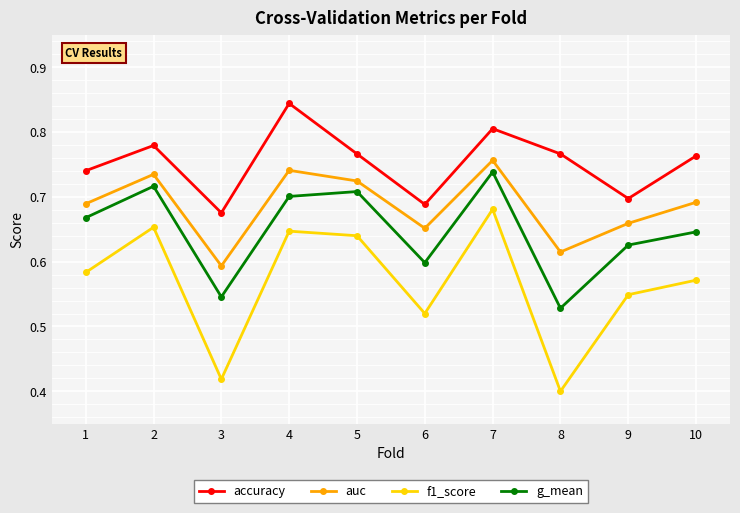

List the labels in order of g_mean value, smallest first.

8, 3, 6, 9, 10, 1, 4, 5, 2, 7